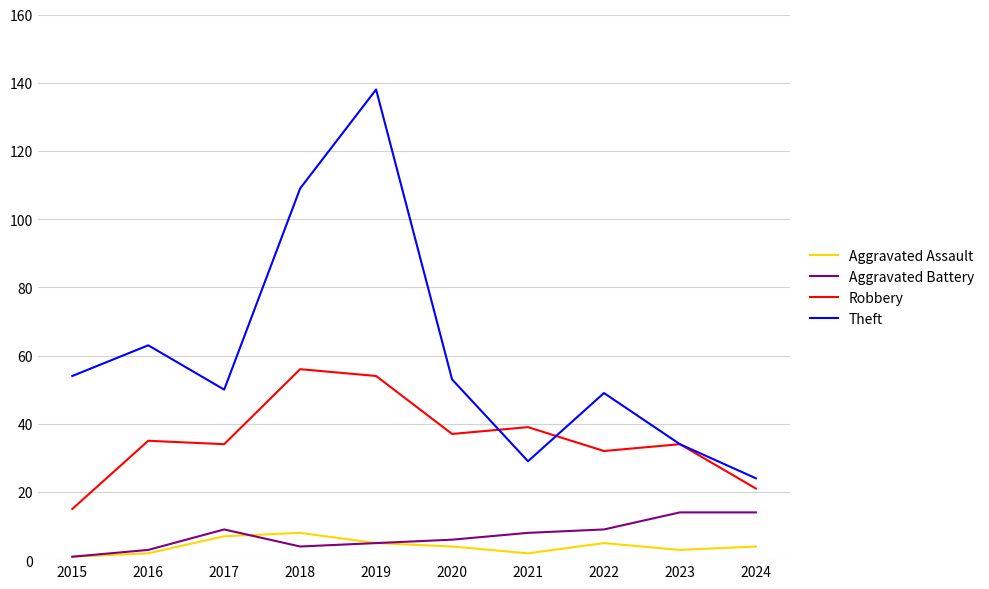

True or false: Aggravated Assault and Robbery cross at least once.

False